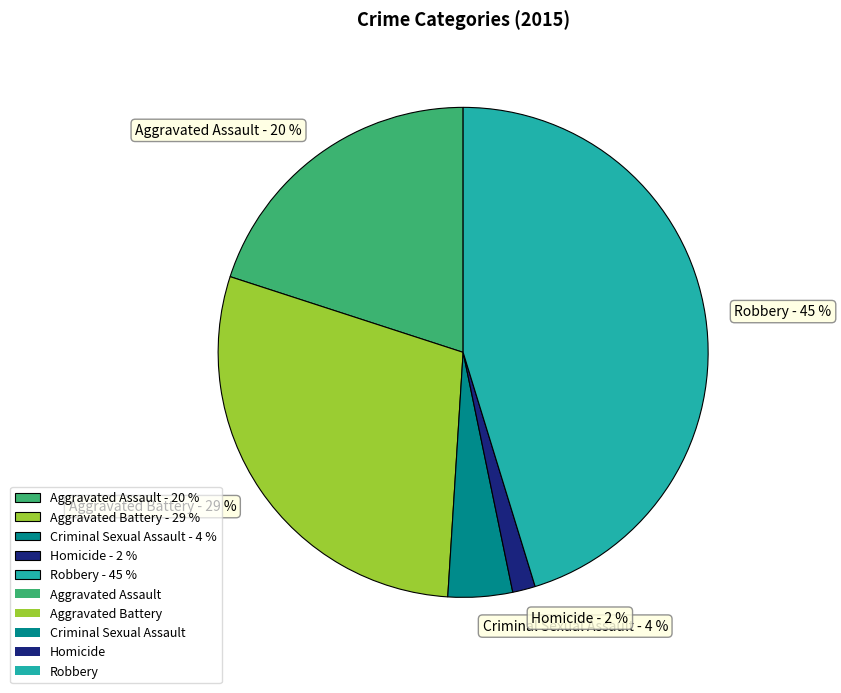

How many slices are in this pie chart?

5